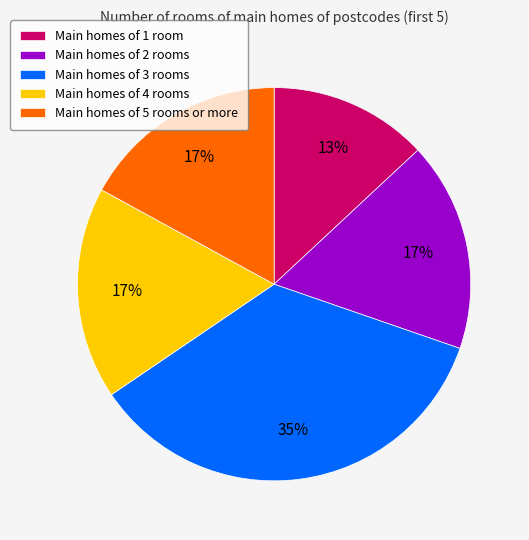

True or false: Main homes of 4 rooms accounts for 17% of the total.

True